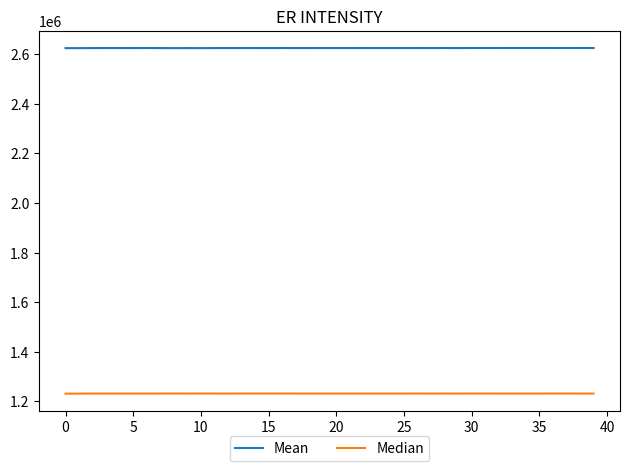

Which series has the largest total across all categories?

Mean